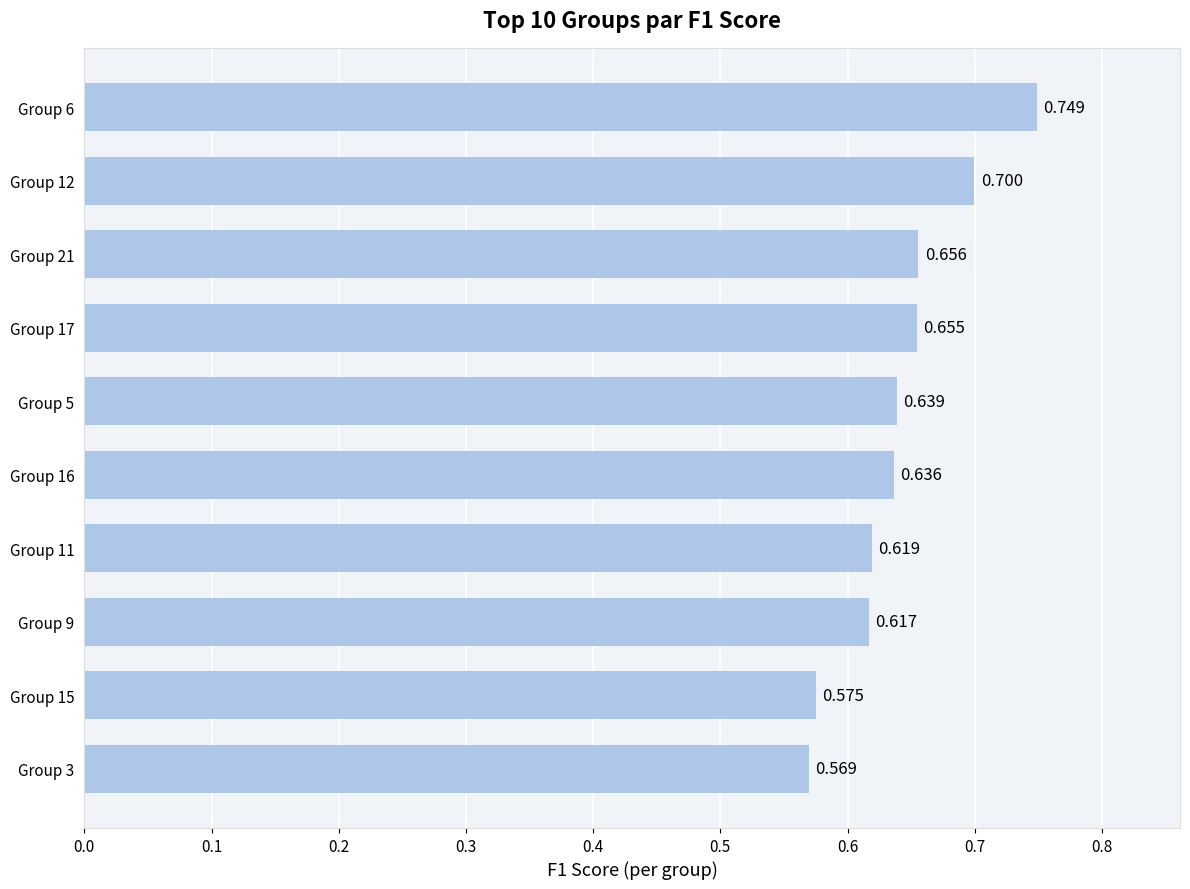

What is the smallest value displayed?

0.6